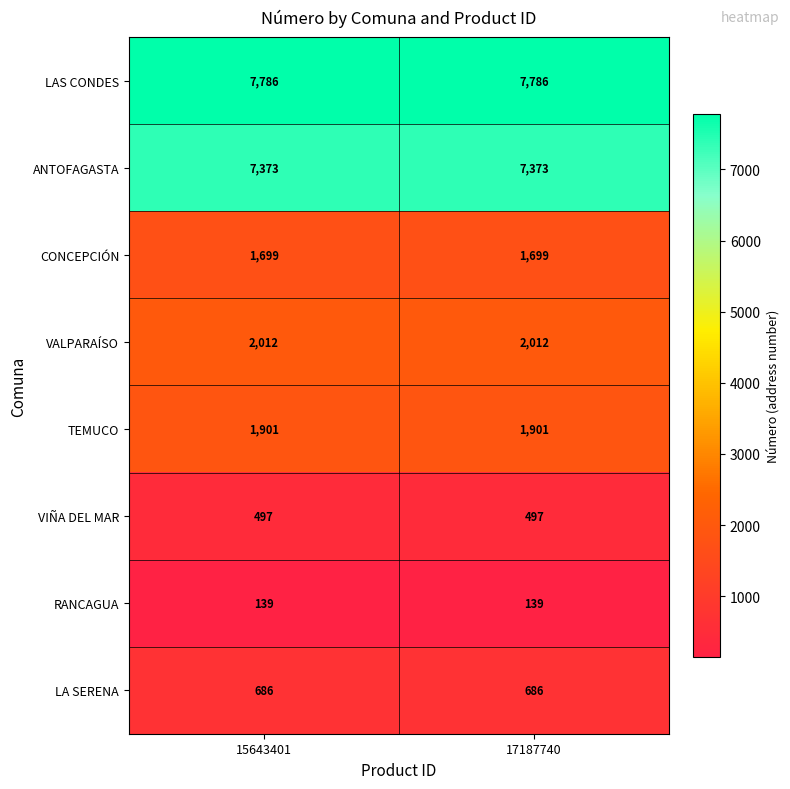

What is the smallest value displayed?

139